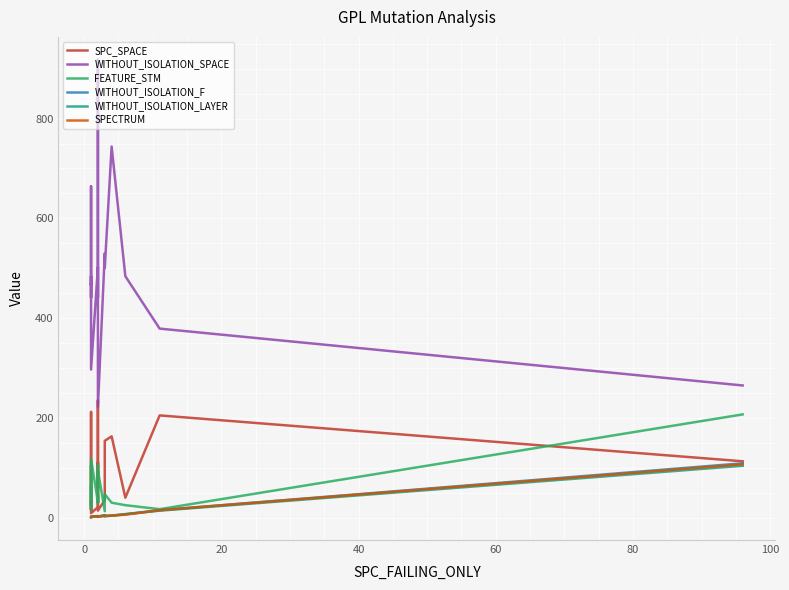

Reading left to right, what are all the values shown in this chart?

SPC_SPACE: 32	16	212	93	15	9	21	111	60	176	235	170	14	35	154	163	40	205	113
WITHOUT_ISOLATION_SPACE: 467	466	664	441	484	297	502	441	918	831	830	561	222	530	501	744	484	379	265
FEATURE_STM: 62	30	17	105	25	118	31	105	30	30	45	30	95	13	47	30	25	17	207
WITHOUT_ISOLATION_F: 1	1	2	2	2	2	3	2	2	3	2	3	2	5	3	4	7	15	109
WITHOUT_ISOLATION_LAYER: 1	1	2	2	2	2	3	2	2	3	2	3	2	5	3	4	7	14	104
SPECTRUM: 1	1	2	2	2	2	3	2	2	3	2	3	2	3	4	4	6	15	107